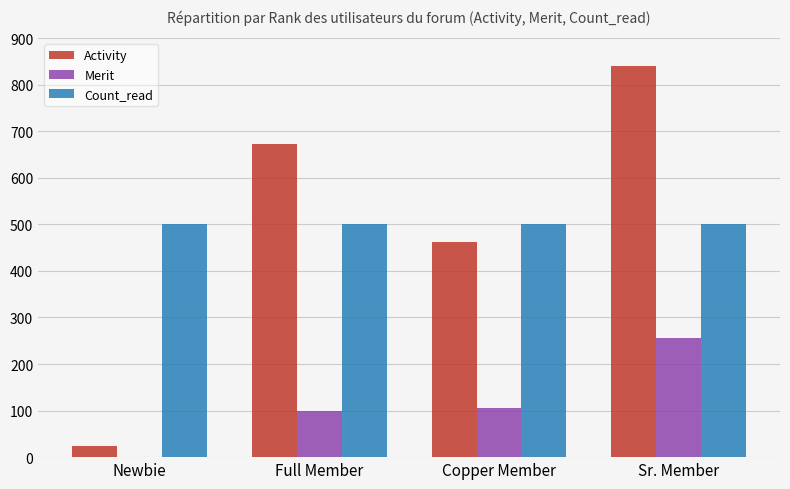

How many groups of bars are there?

4